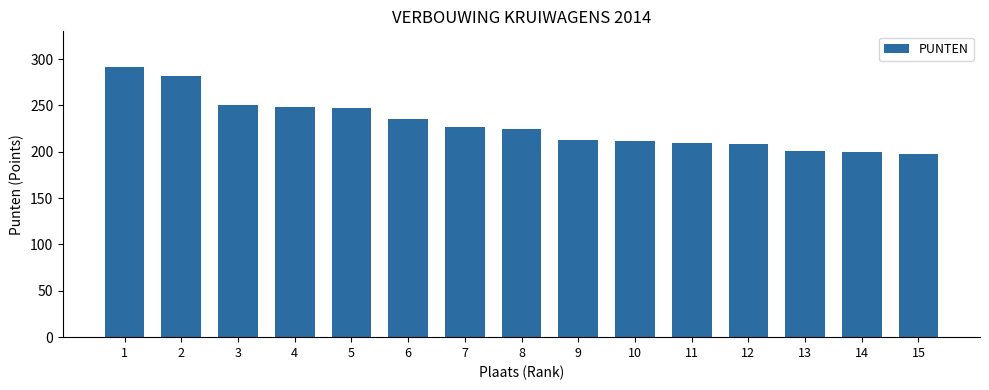

What is the ratio of the value at 10 to the value at 4?

0.9